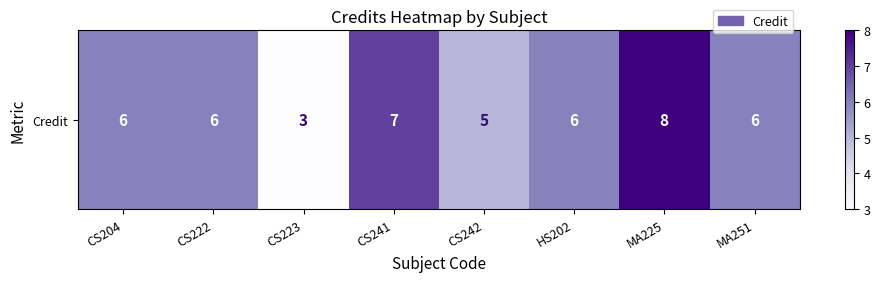

How many distinct data groups are displayed?

1